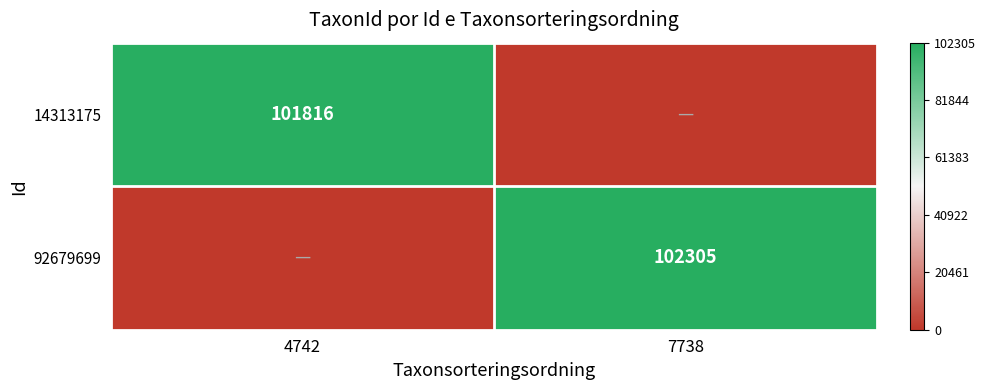

Is the value of 14313175 at 4742 greater than the value of 92679699 at 7738?

No